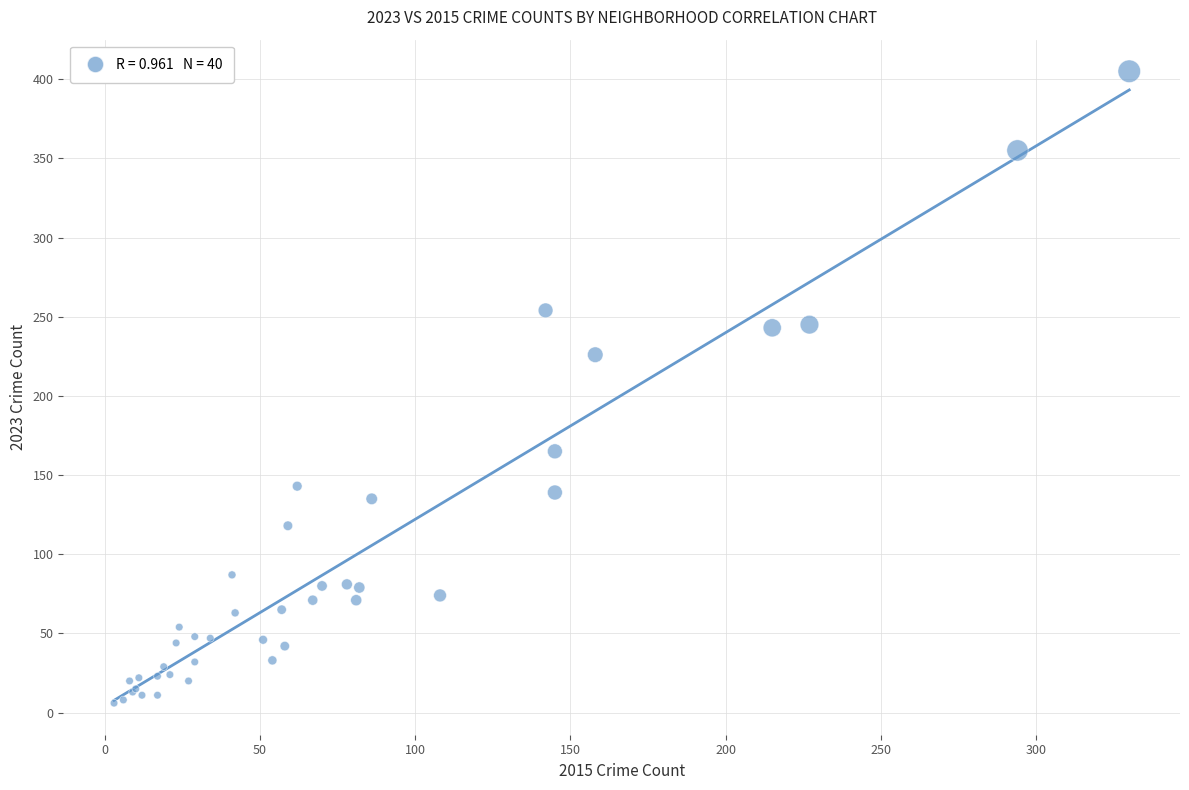

What Y value in the scatter plot is closest to 205?

226